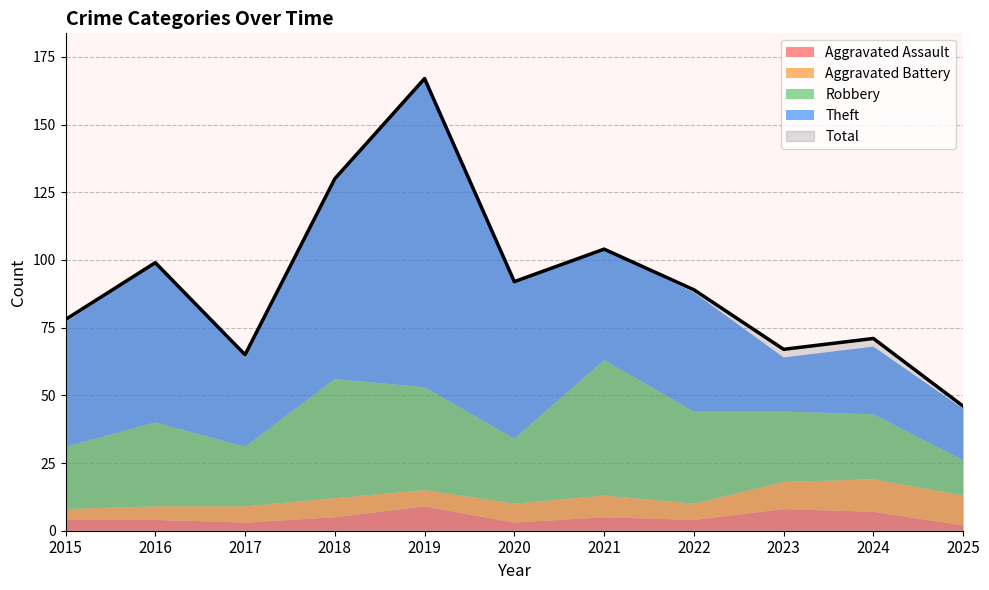

Rank the series at 2016 from highest to lowest value.

Total, Theft, Robbery, Aggravated Battery, Aggravated Assault